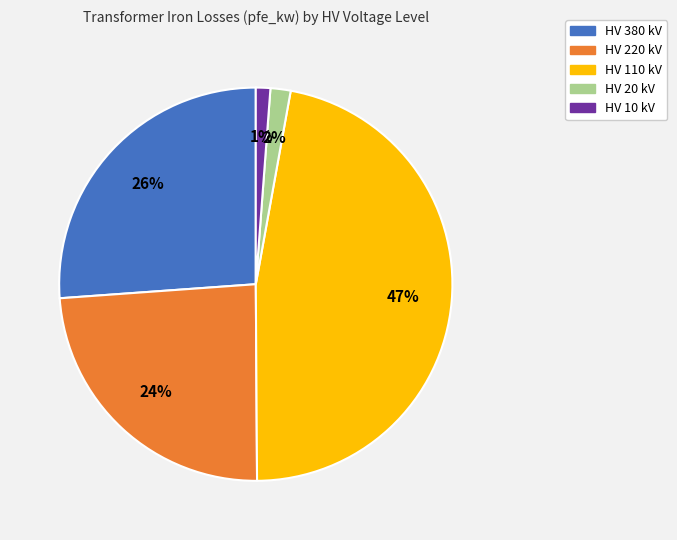

Does any single category account for the majority?

No